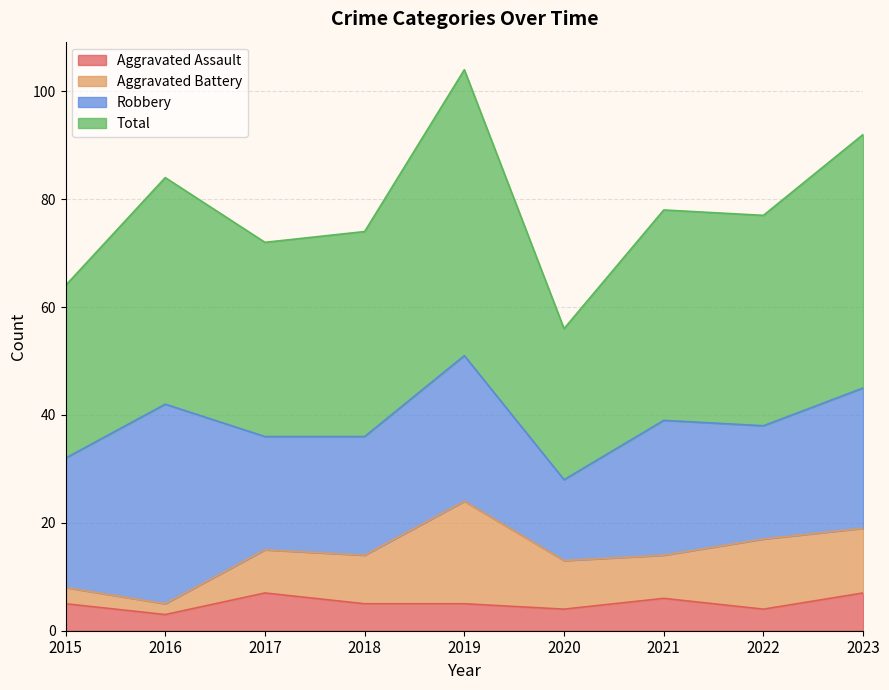

Where is Aggravated Assault nearest to the value 5?

2015